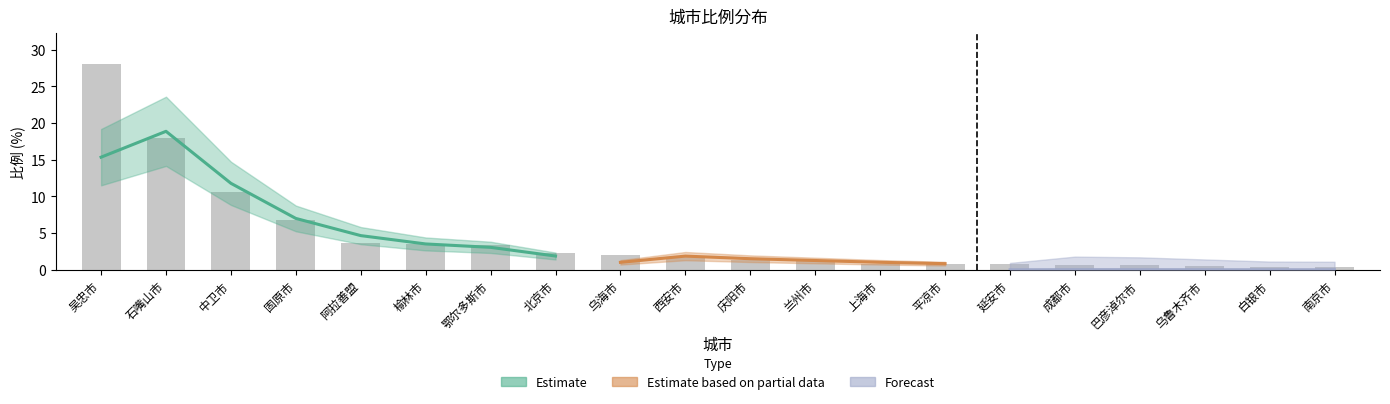

Reading left to right, extract all data points from this chart.

28.0	18.0	10.6	6.8	3.7	3.5	3.4	2.3	2.0	1.7	1.3	1.2	0.8	0.8	0.8	0.7	0.7	0.5	0.4	0.4